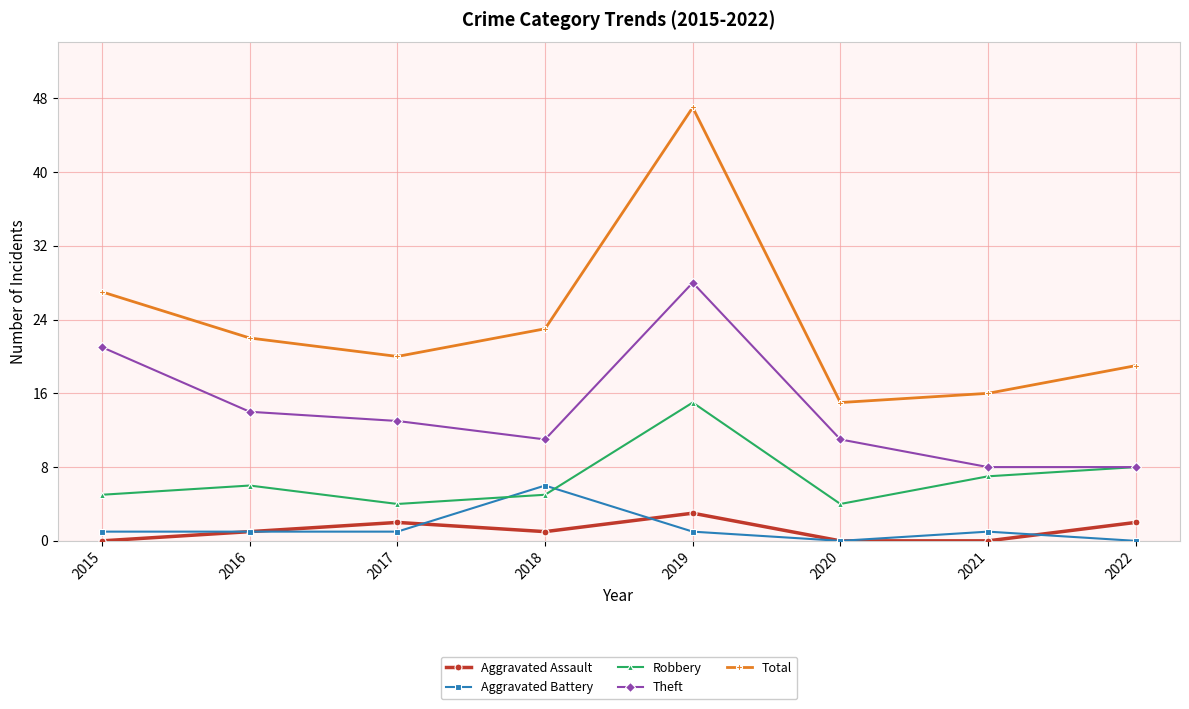

Which series has the widest spread of values?

Total